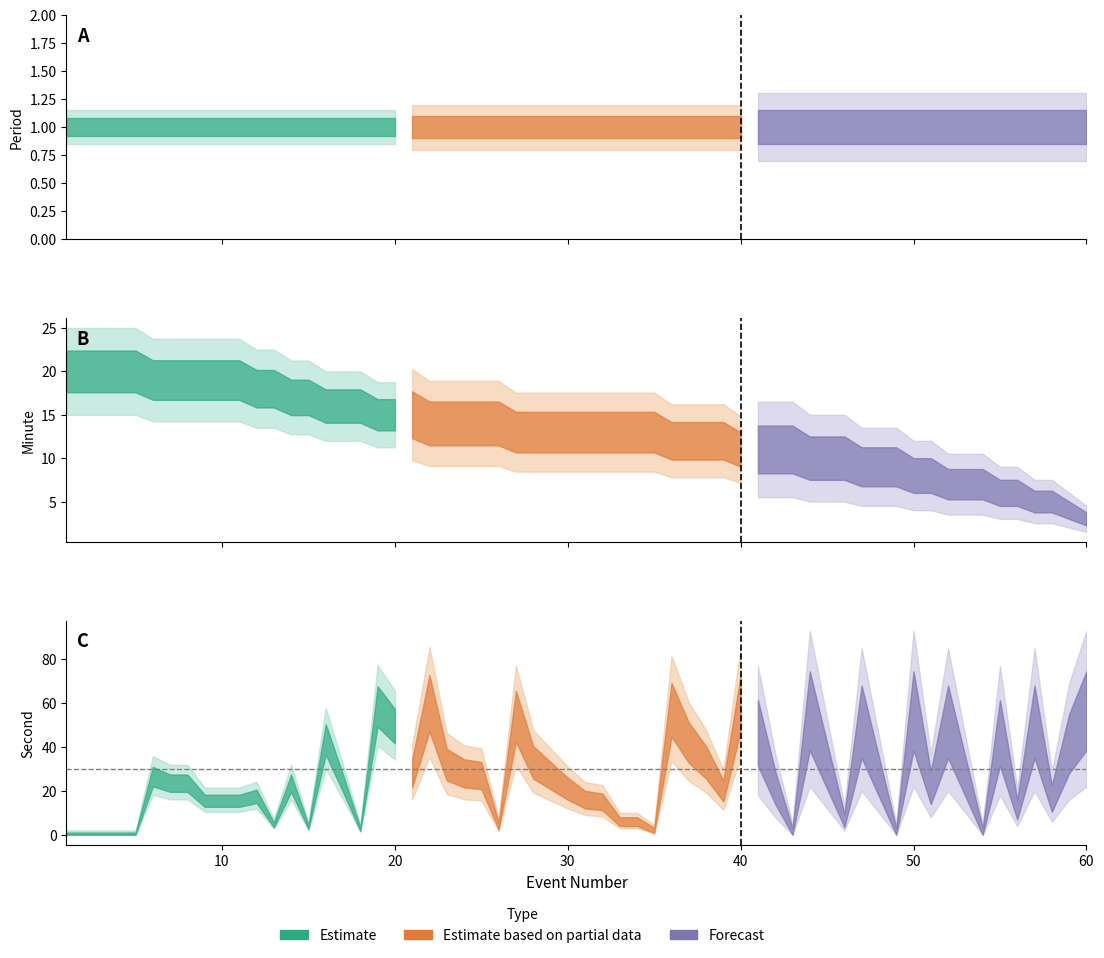

Which series has the widest spread of values?

second